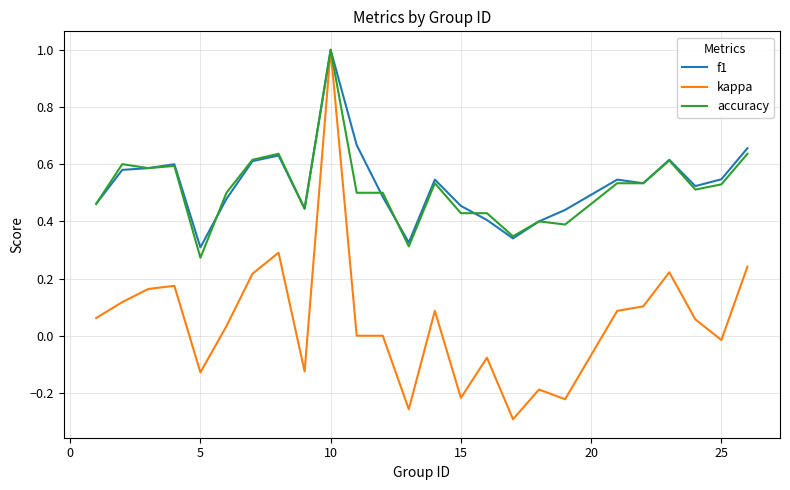

What is the highest value of the f1 series?

1.0